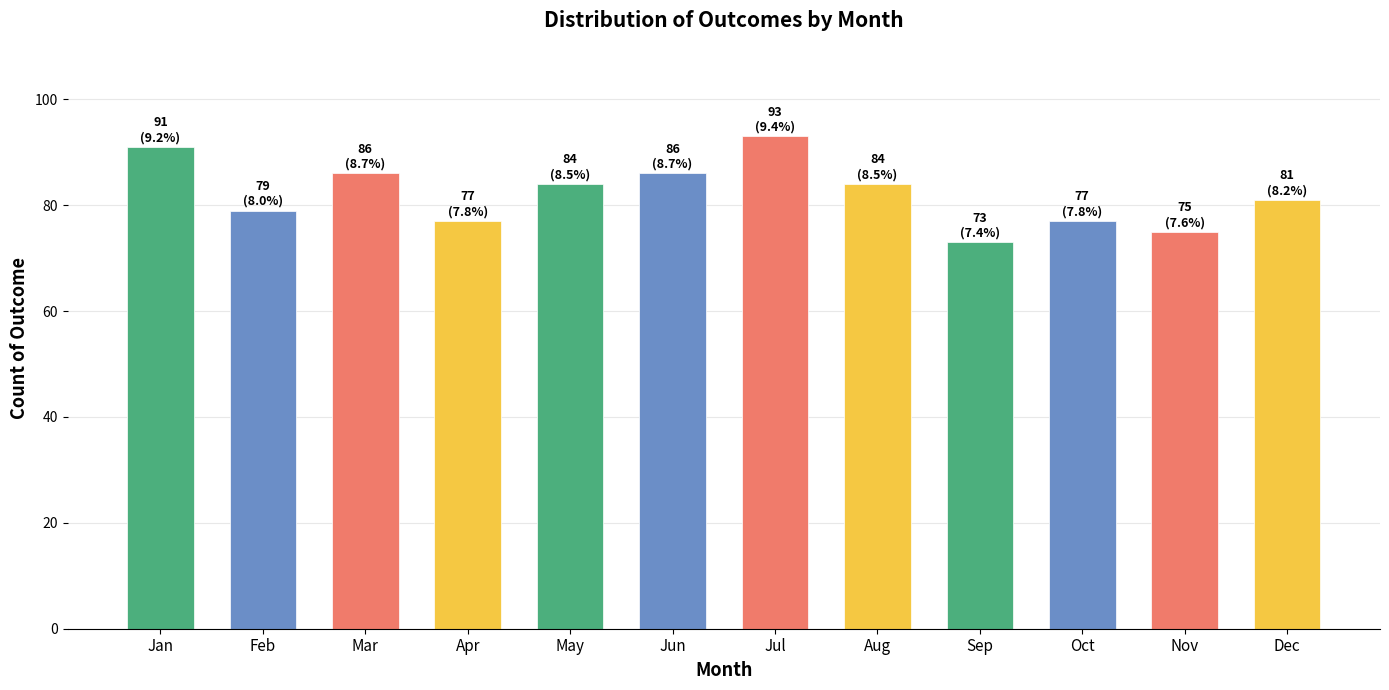

Read the value at Feb, to the nearest 10.

80